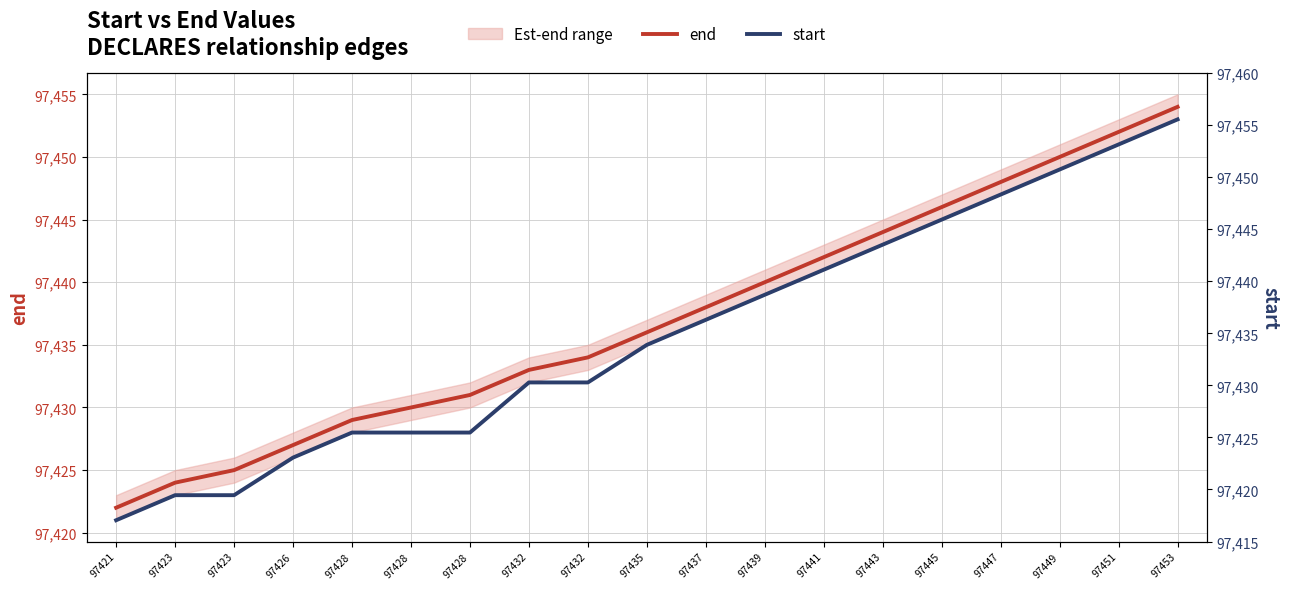

Which has a higher value, 97441 or 97449?

97449